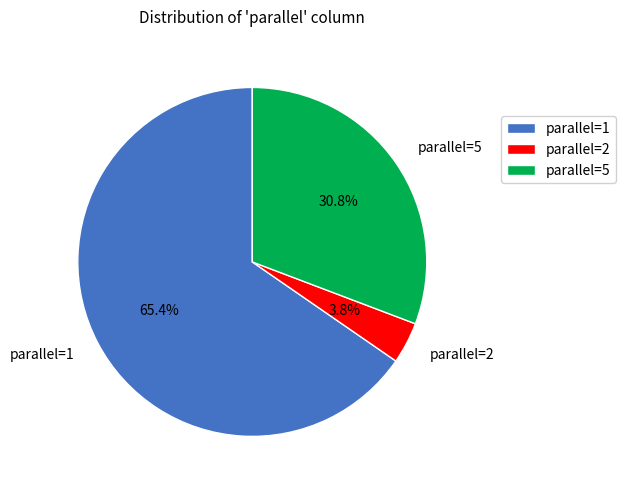

Which has a higher value, parallel=1 or parallel=5?

parallel=1